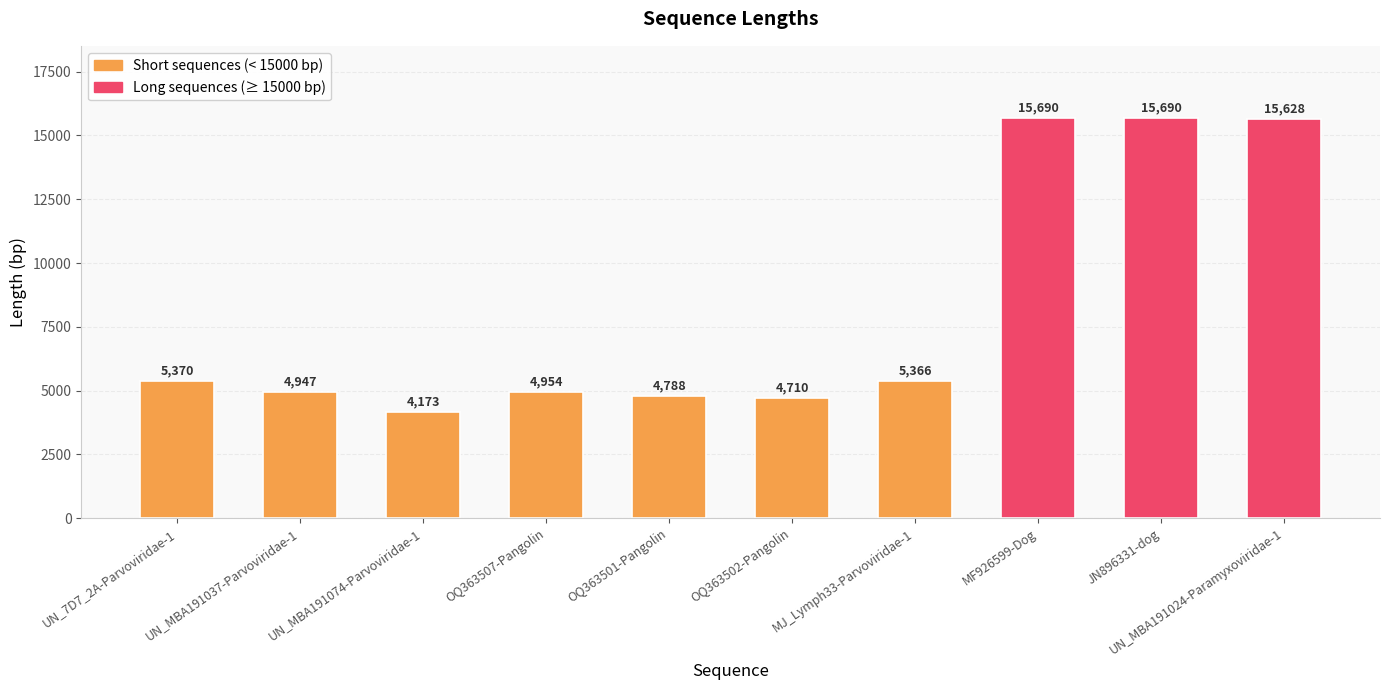

What position from the right is UN_MBA191037-Parvoviridae-1?

9